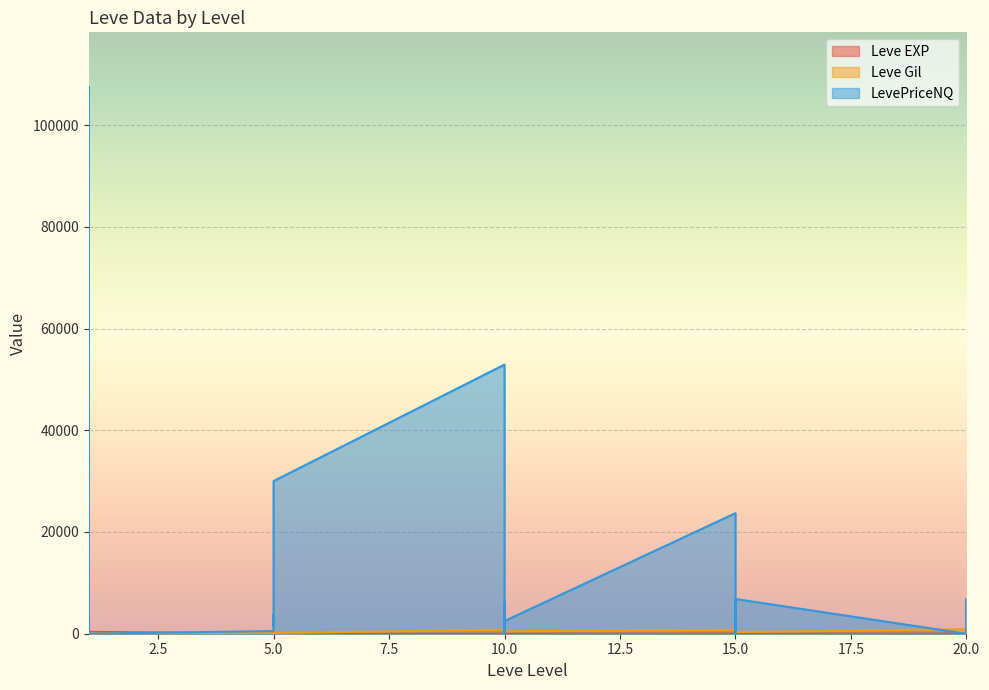

True or false: Leve Gil and LevePriceNQ cross at least once.

True